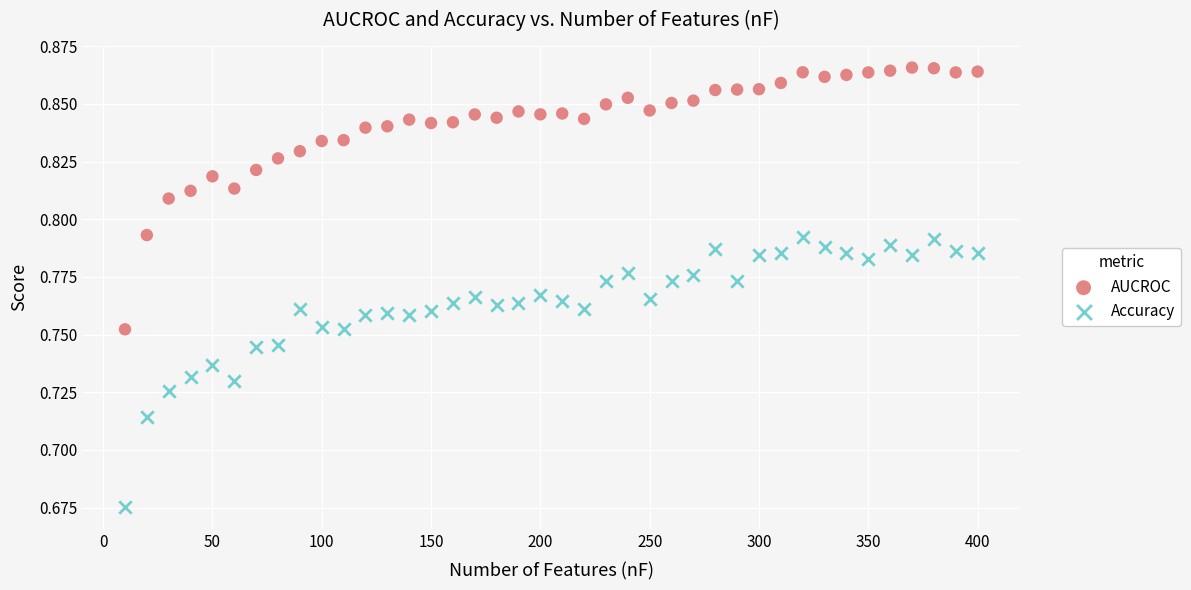

Which series has the widest spread of Y values?

Accuracy